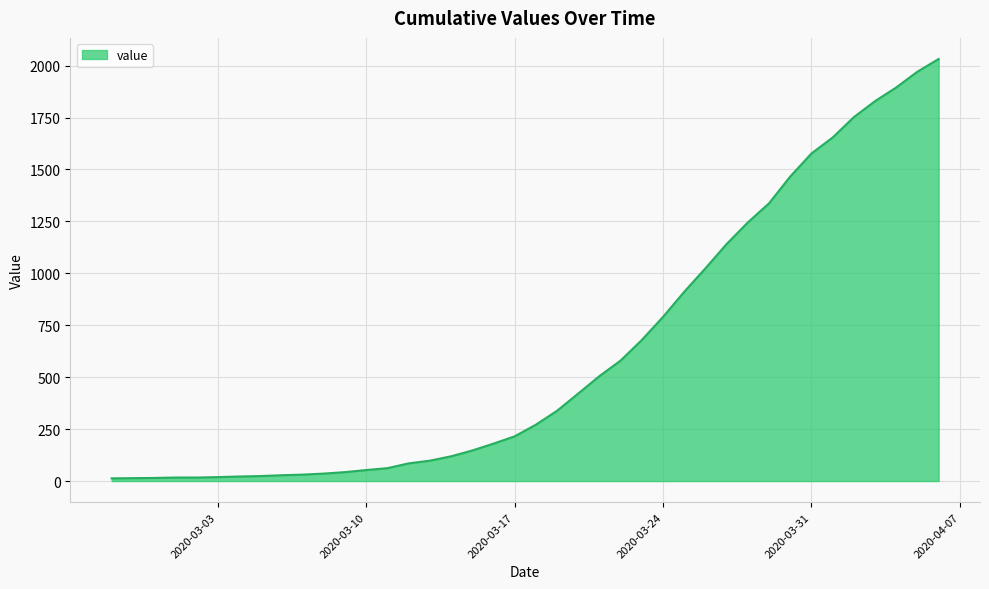

How many lines are shown in the chart?

1